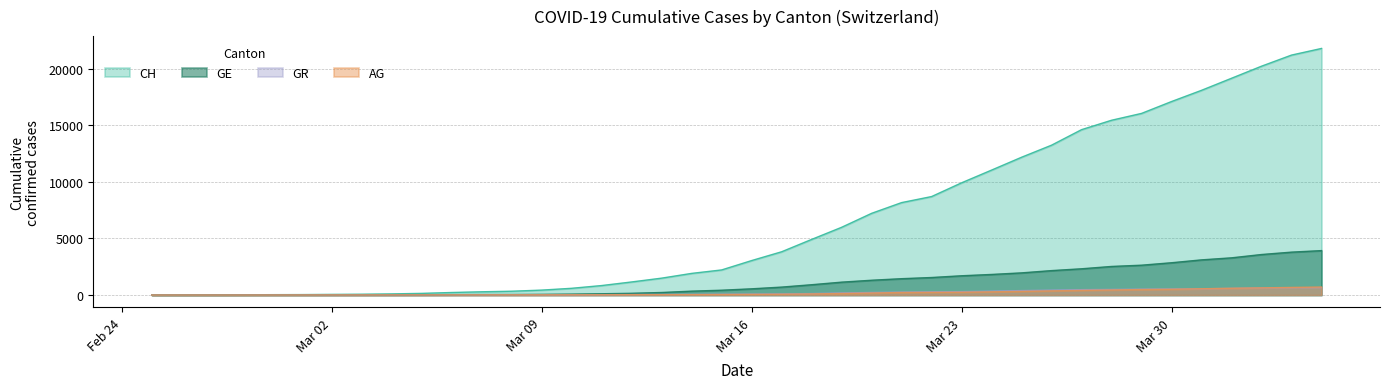

How many data points in GR are less than 84?

20